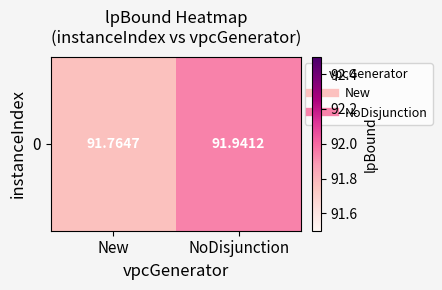

Approximately how many times larger is the value at New compared to NoDisjunction?

1.0